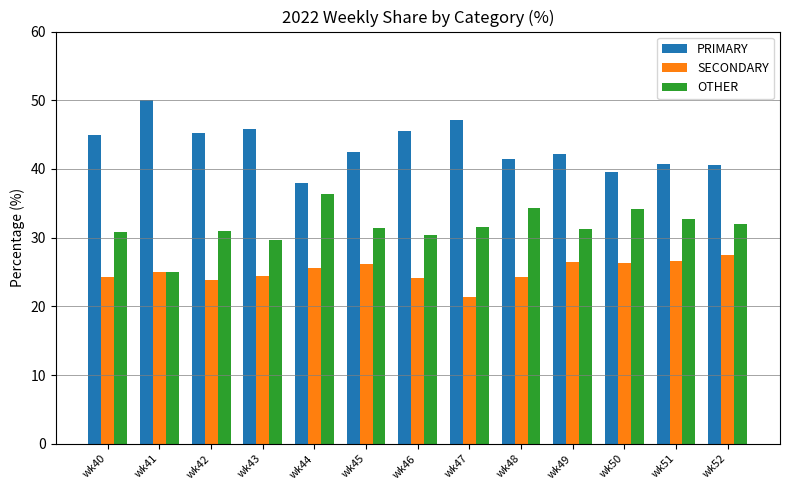

The value of PRIMARY at wk44 is 38.0. True or false?

True